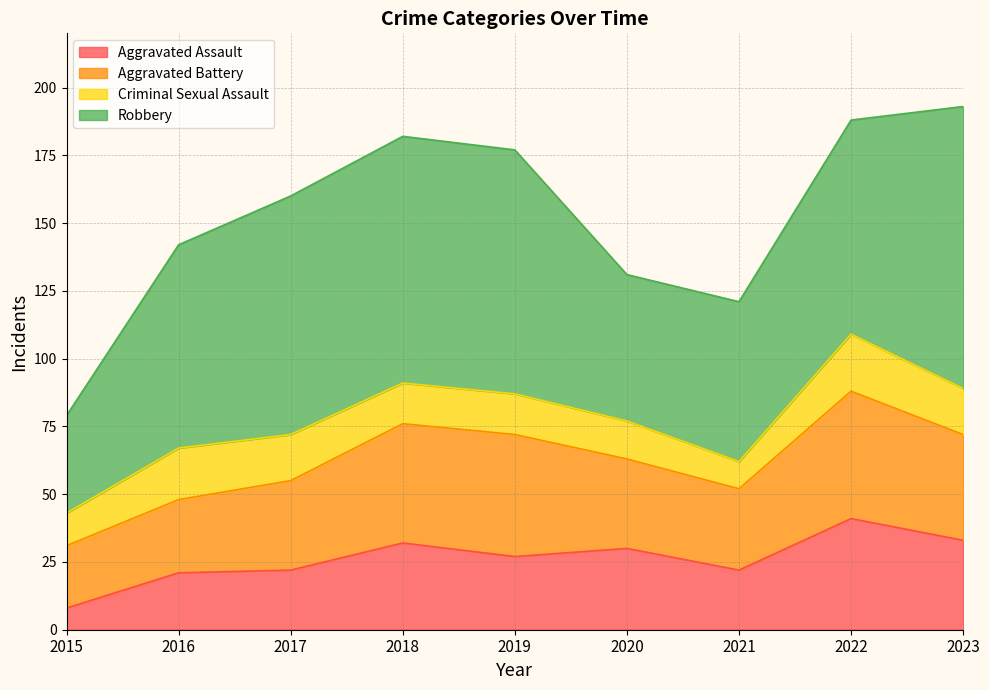

Reading left to right, list all the values displayed in this chart.

Aggravated Assault: 8	21	22	32	27	30	22	41	33
Aggravated Battery: 23	27	33	44	45	33	30	47	39
Criminal Sexual Assault: 12	19	17	15	15	14	10	21	17
Robbery: 36	75	88	91	90	54	59	79	104